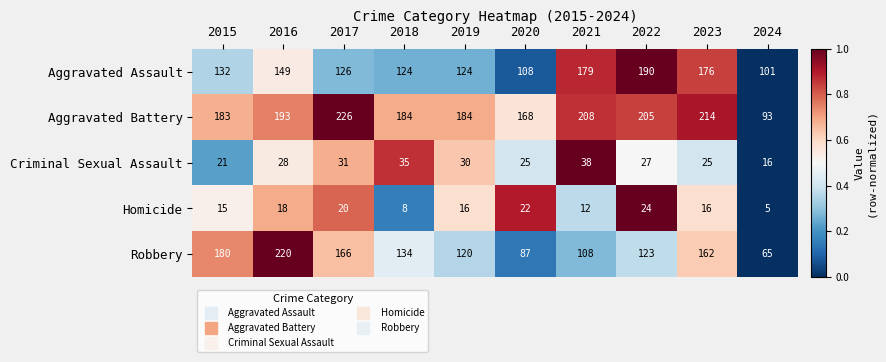

Is the value of Robbery at 2024 greater than the value of Aggravated Assault at 2022?

No